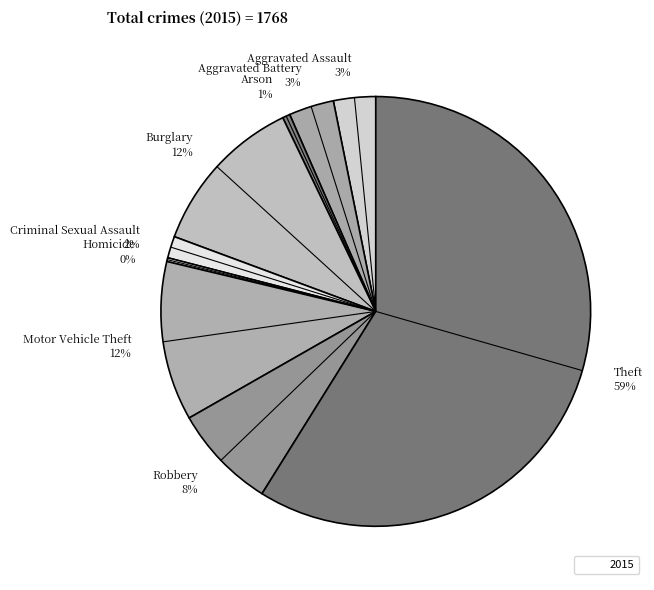

To the nearest percent, what portion does Aggravated Battery represent?

3%